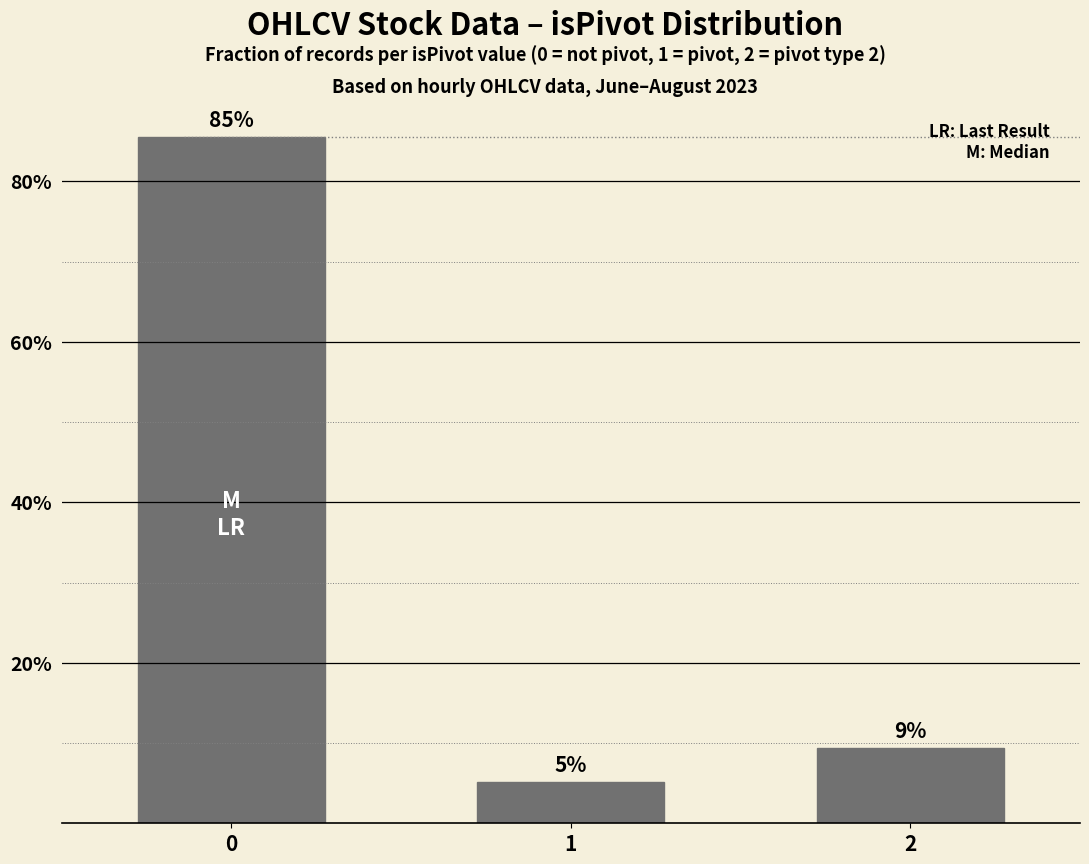

What is the sum of the values at 1 and 0?

0.9